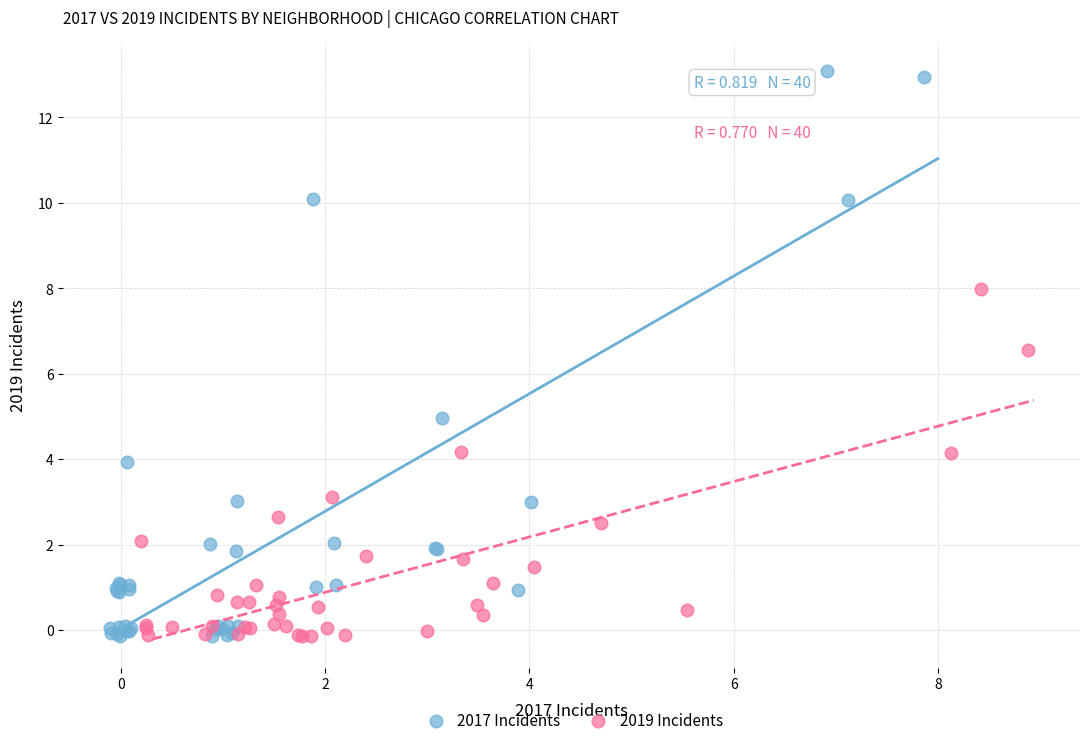

Which series reaches the maximum Y coordinate?

2017 Incidents